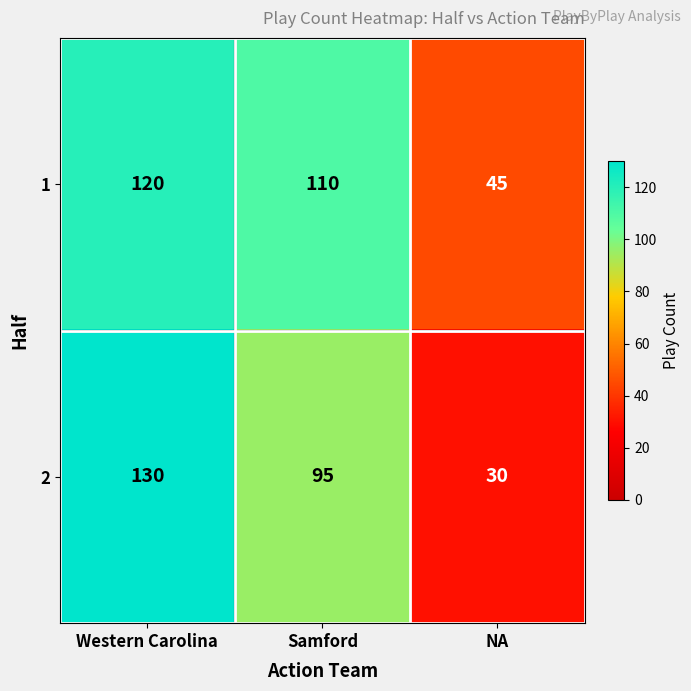

What is the difference between the highest and lowest values at Samford?

15